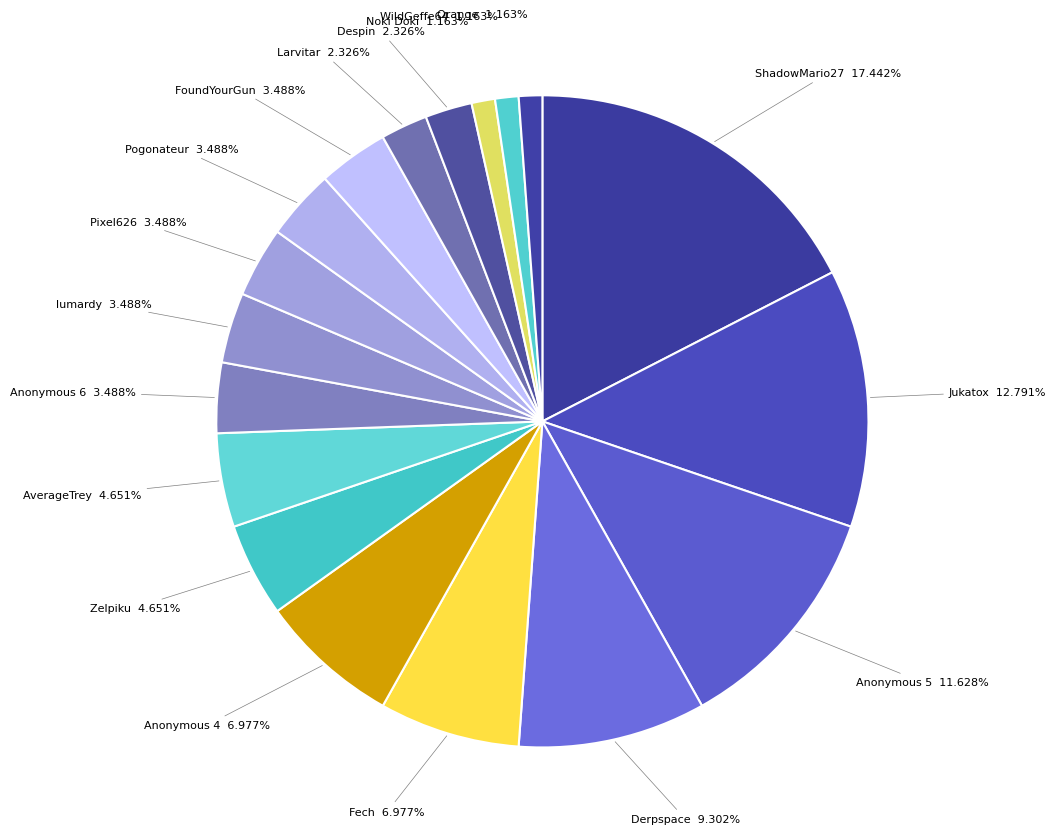

True or false: Fech accounts for 1% of the total.

False